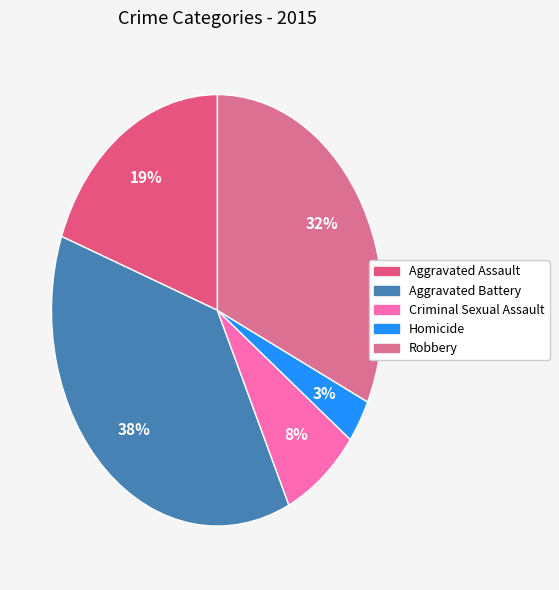

What percentage is the Homicide slice, to the nearest percent?

3%